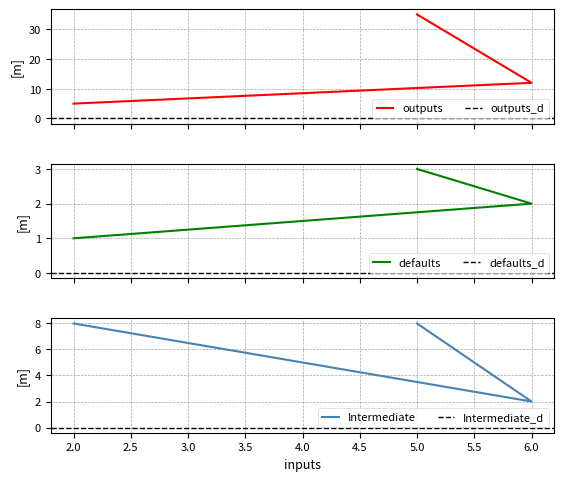

Between 2 and 5, which series saw the biggest shift?

outputs